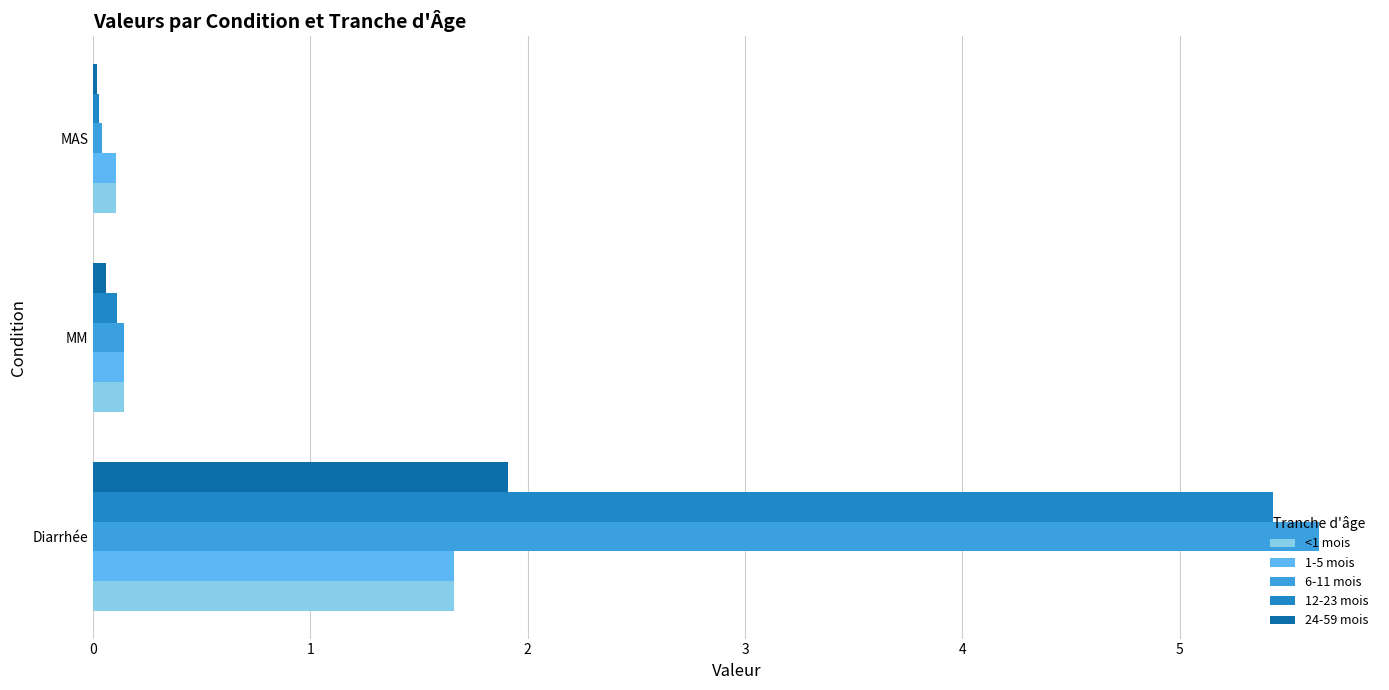

What is the sum of all 1-5 mois values?

1.9